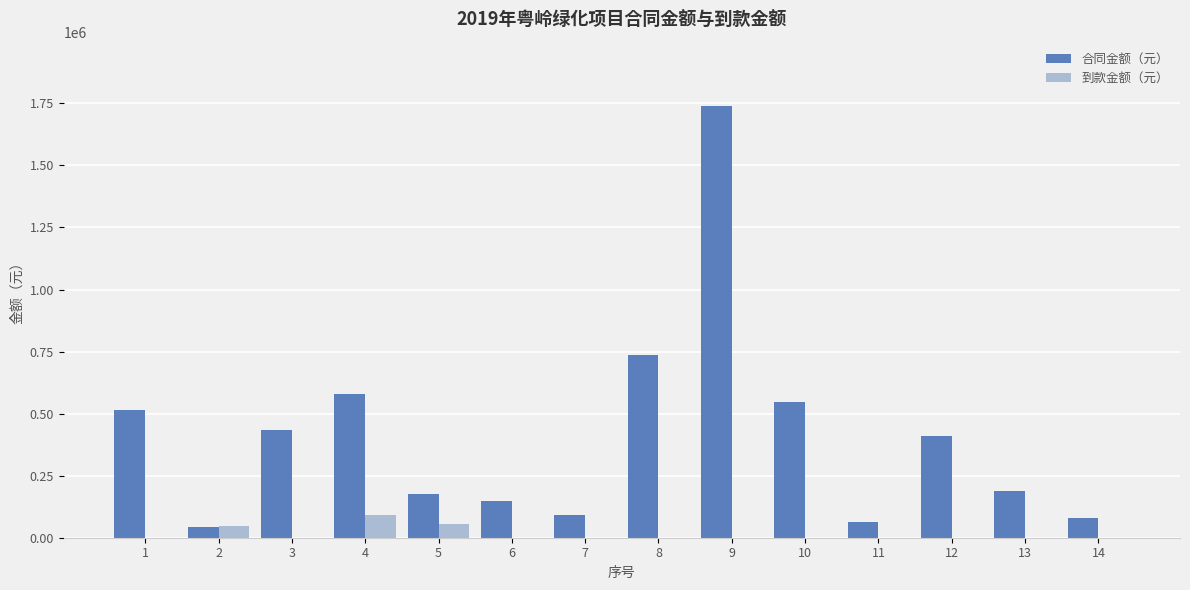

What value does the 合同金额（元） series have at 7?

90000.0